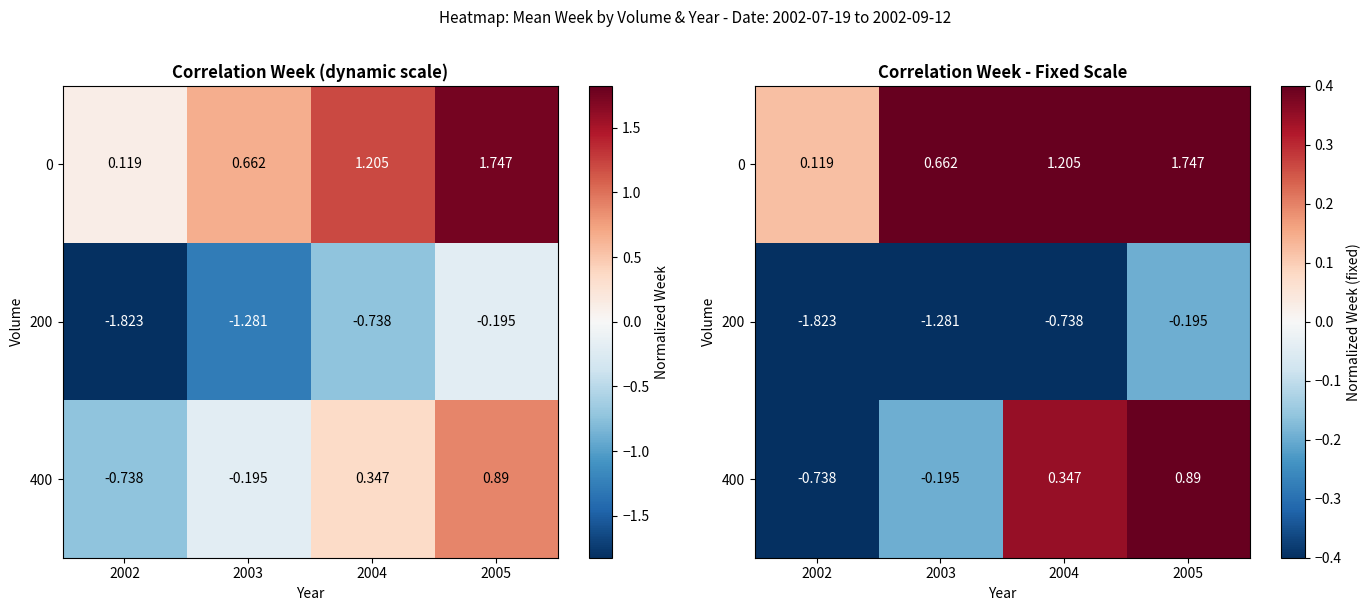

True or false: 400 has a value of -0.1 at 2003.

False